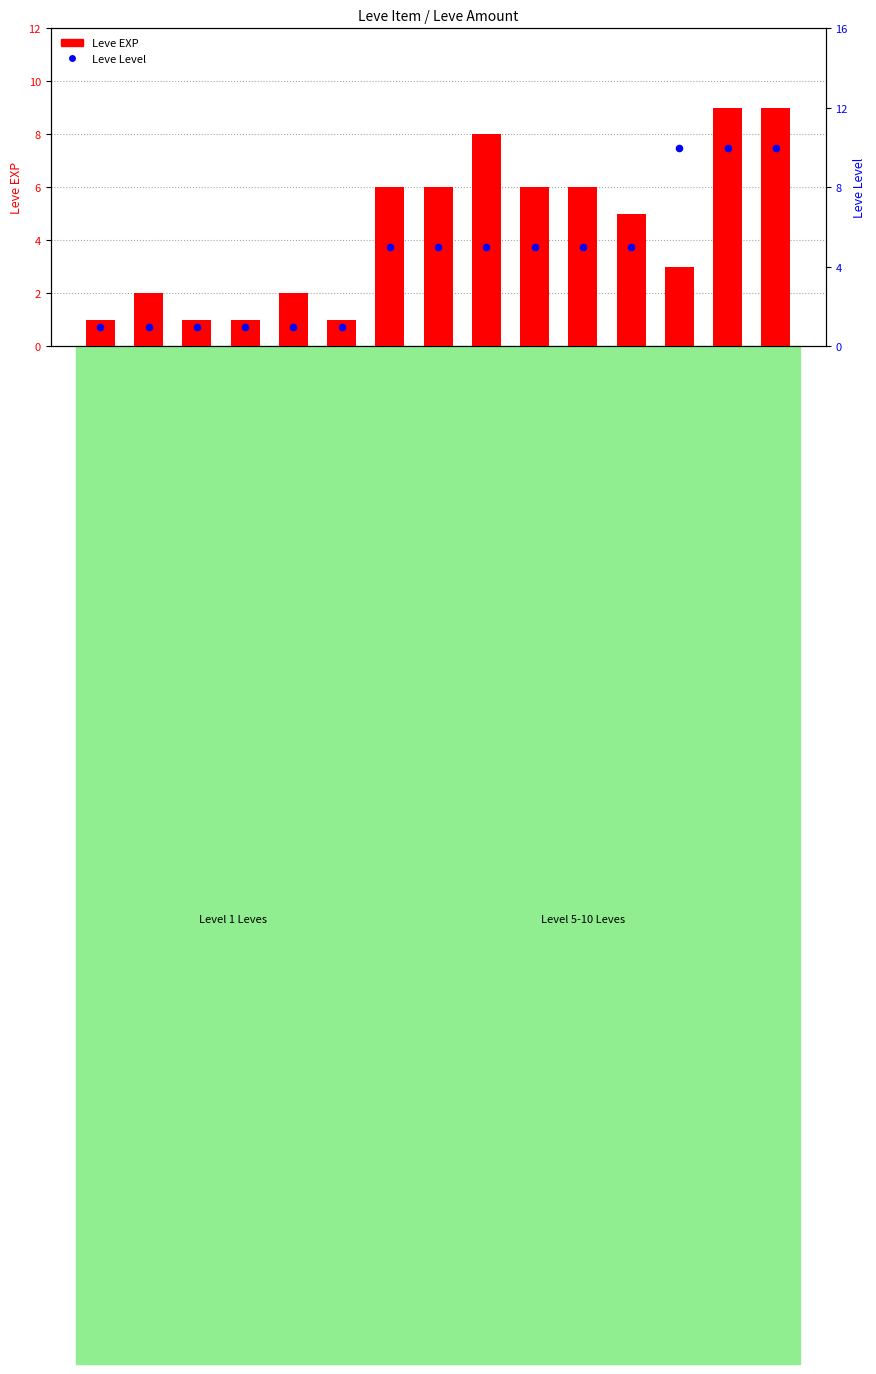

What are all the series names shown in the legend?

Leve EXP, Leve Level